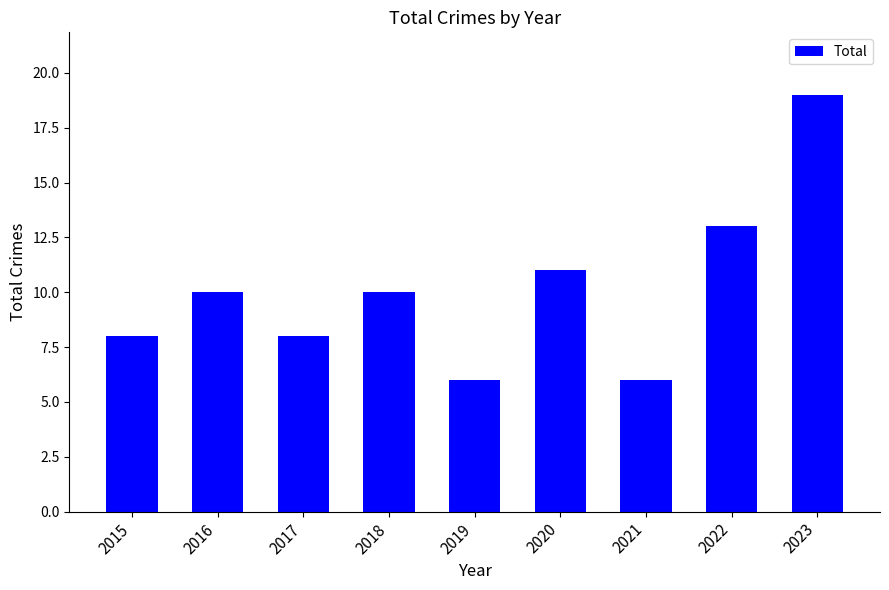

How many categories are shown in the chart?

9